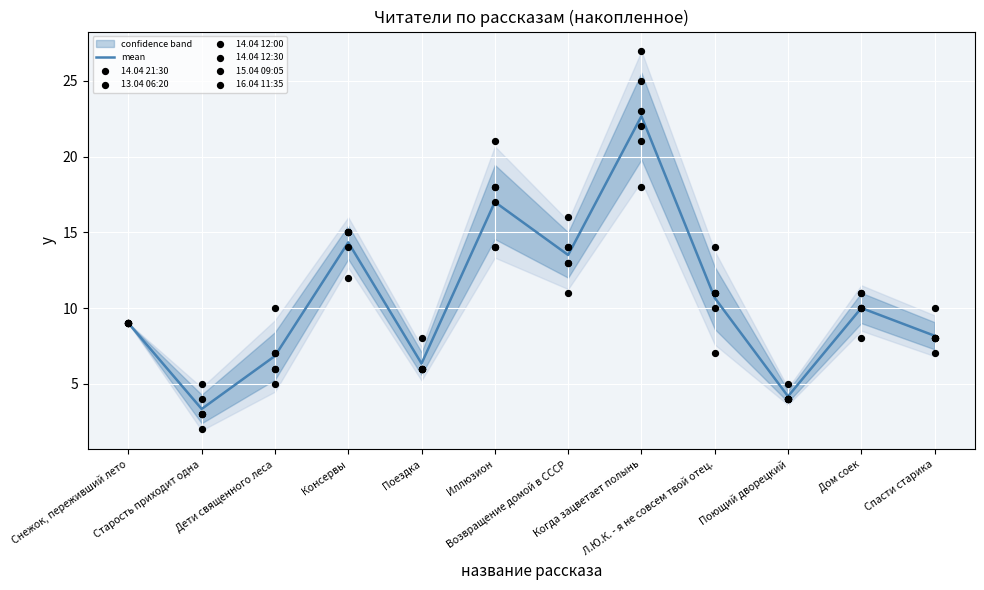

What is the total value across all series at Иллюзион?

102